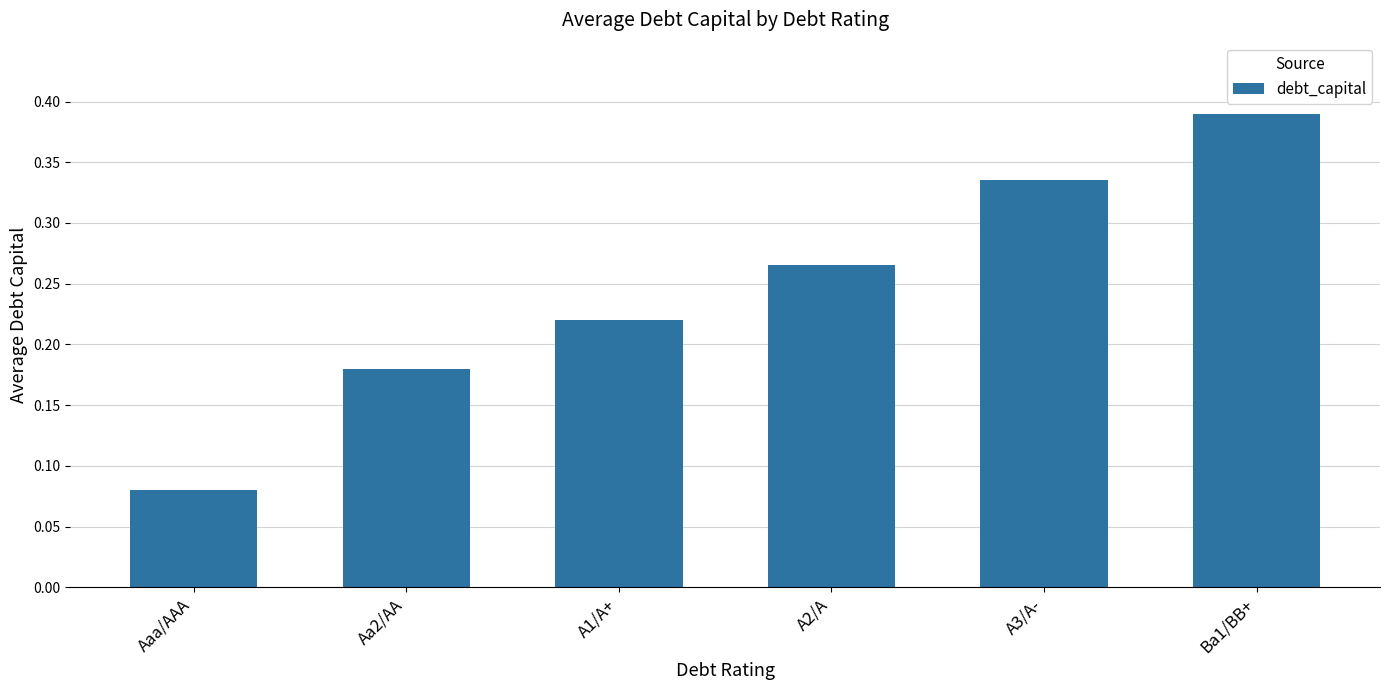

List the labels in order of value, largest first.

Ba1/BB+, A3/A-, A2/A, A1/A+, Aa2/AA, Aaa/AAA